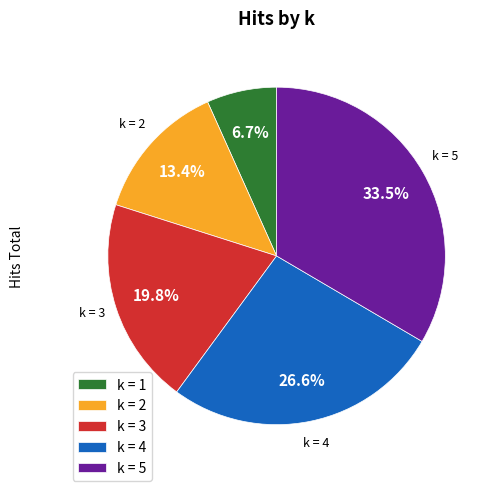

Combined, do k = 1 and k = 4 account for over 50%?

No